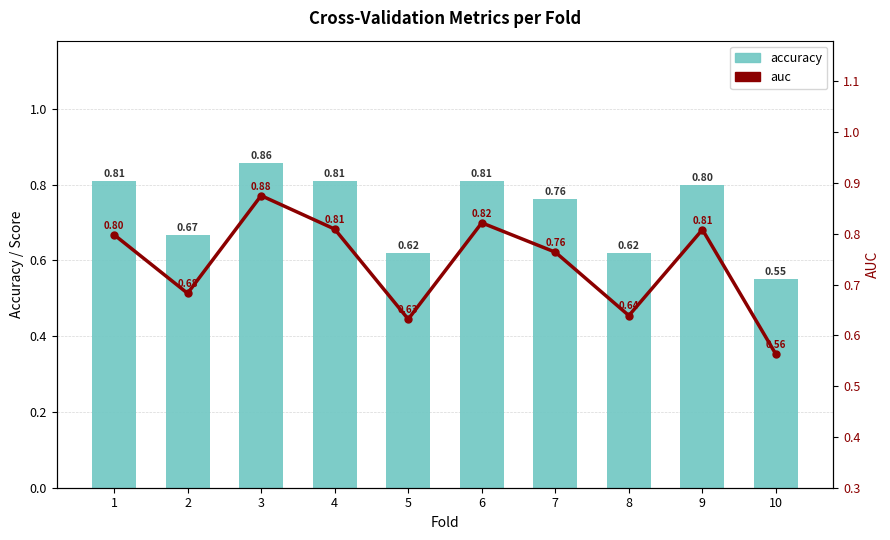

What is the difference between the maximum and minimum values in the auc series?

0.3